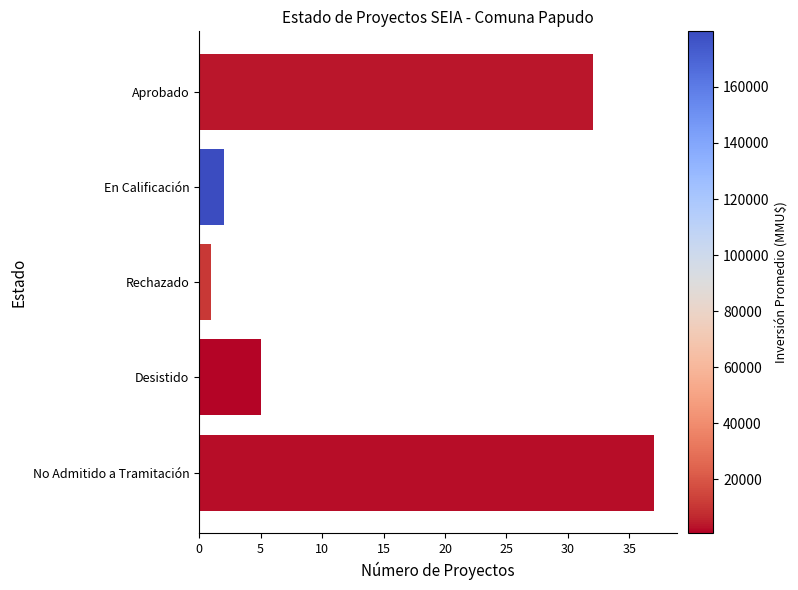

Rank the categories by value from lowest to highest.

Rechazado, En Calificación, Desistido, Aprobado, No Admitido a Tramitación